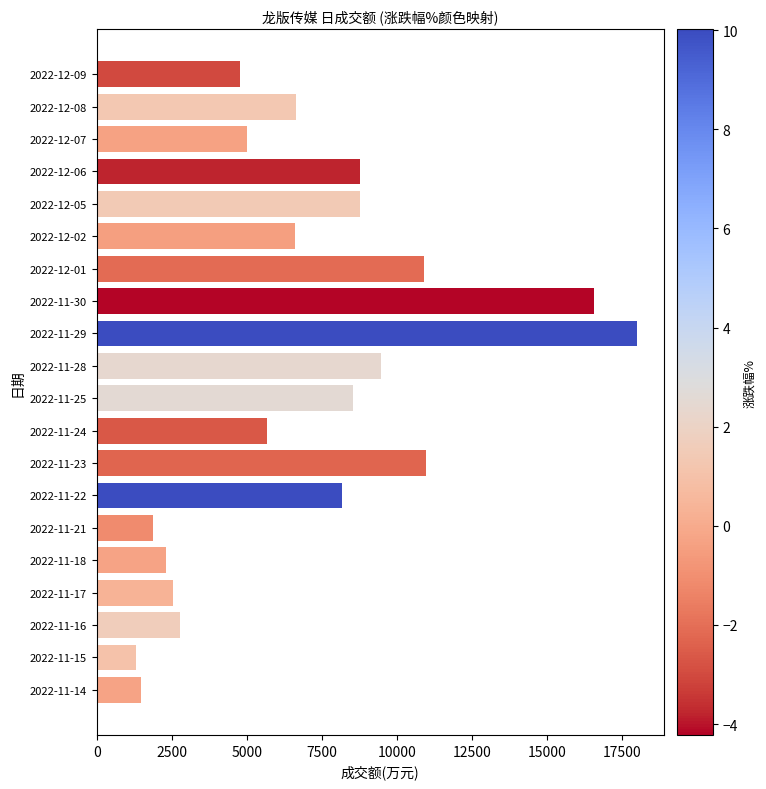

What is the value of the 2nd bar from the top?

6644